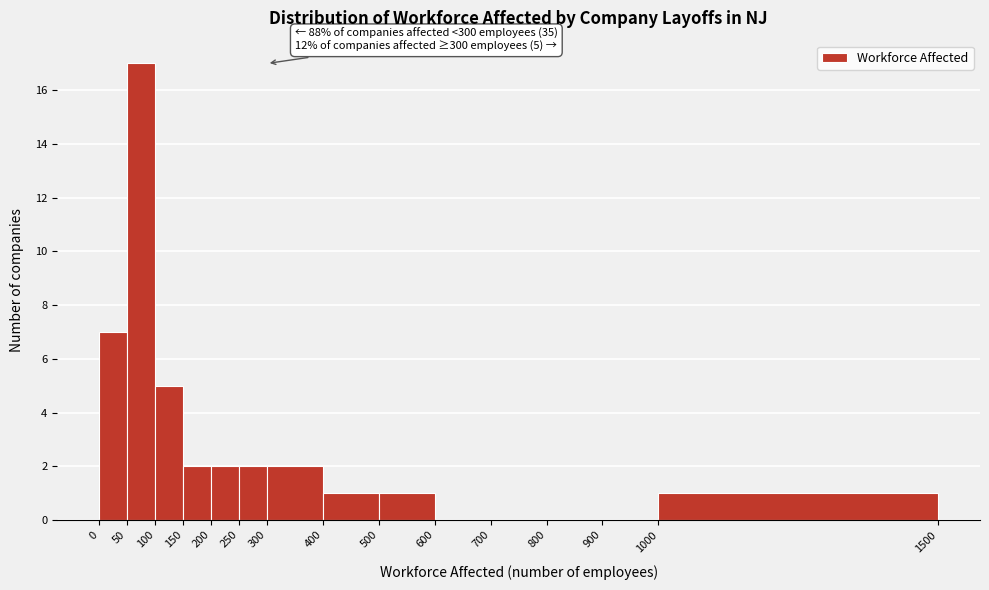

Which range on the x-axis has the tallest bar?

50 to 100